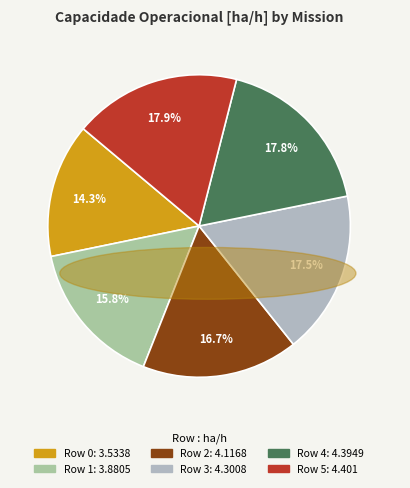

Count the number of slices in the pie.

6